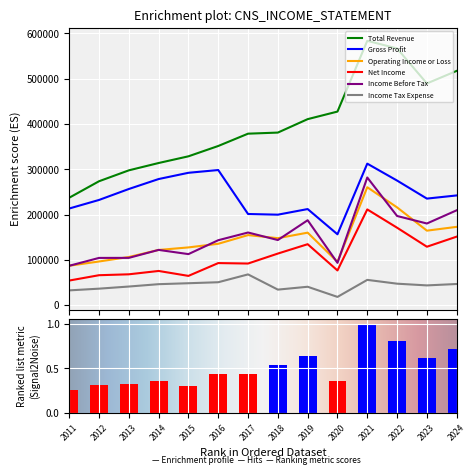

Which series changed the most between 2014 and 2022?

Total Revenue